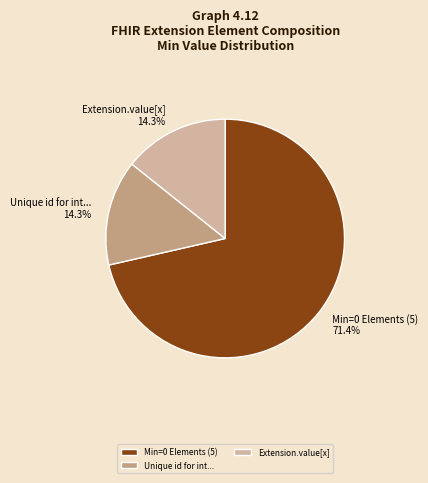

What is the ratio of the value at Min=0 Elements (5) to the value at Extension.value[x]?

5.0